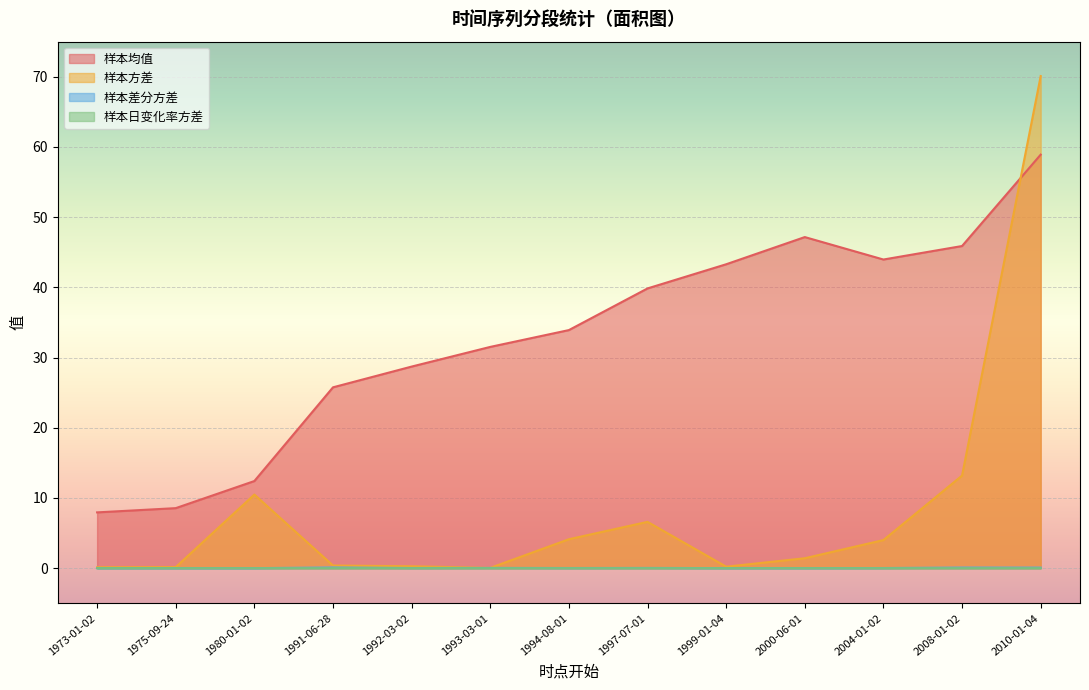

What is the difference between the second highest and minimum values in the 样本均值 series?

39.2